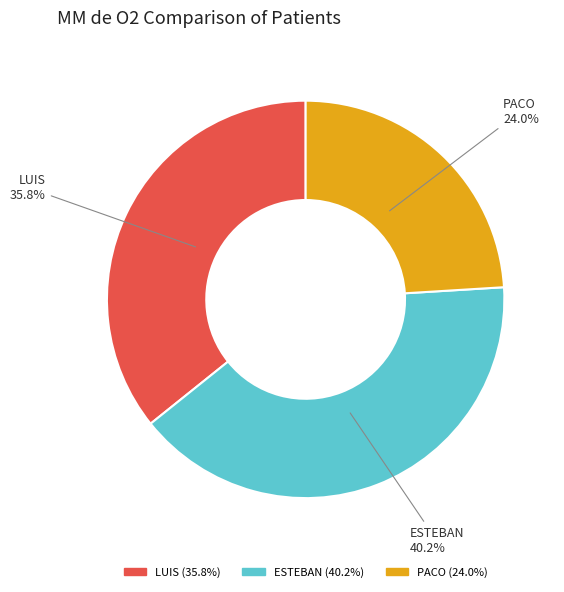

Is LUIS the majority of the pie?

No